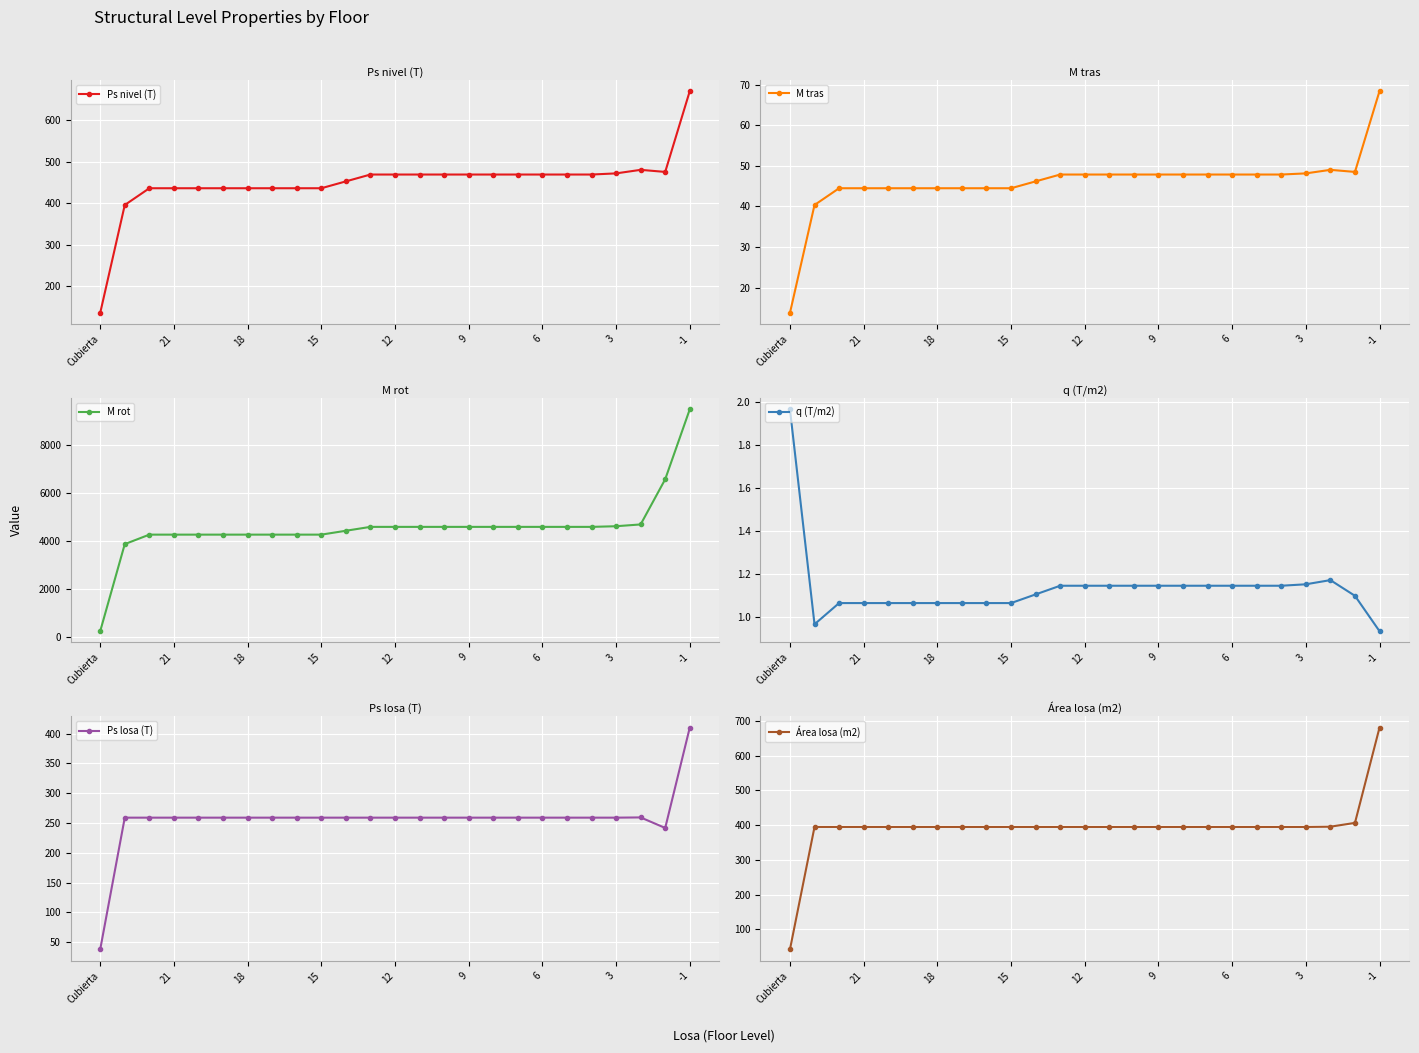

The q (T/m2) series shows 3.4 at Cubierta. True or false?

False